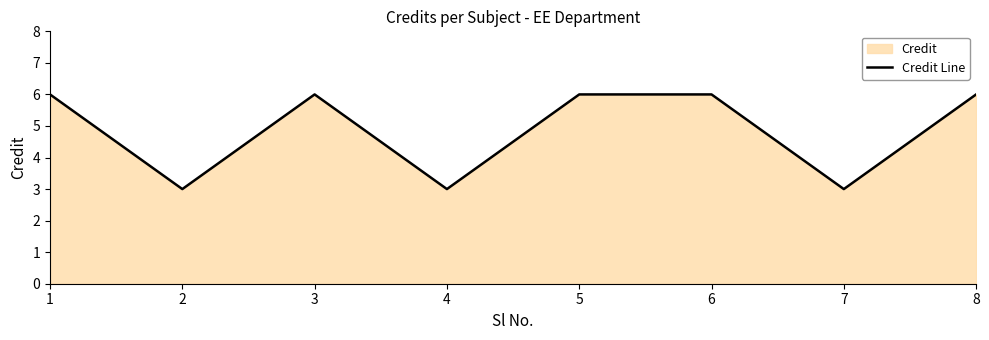

What is the maximum value shown in the chart?

6